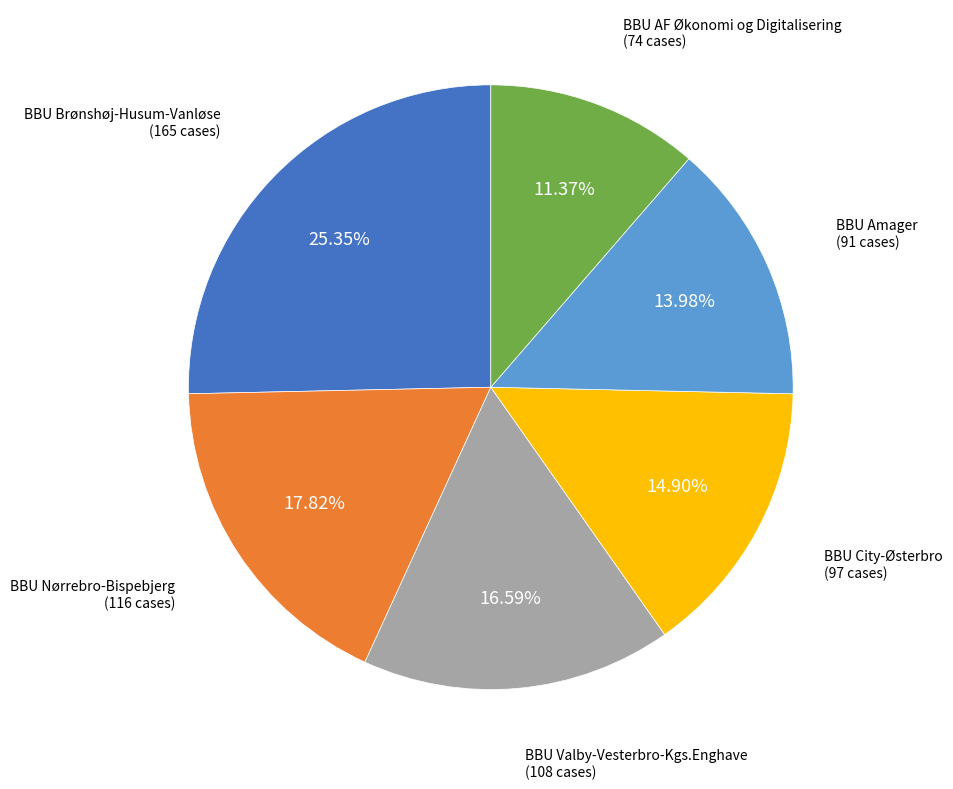

Count the number of slices in the pie.

6